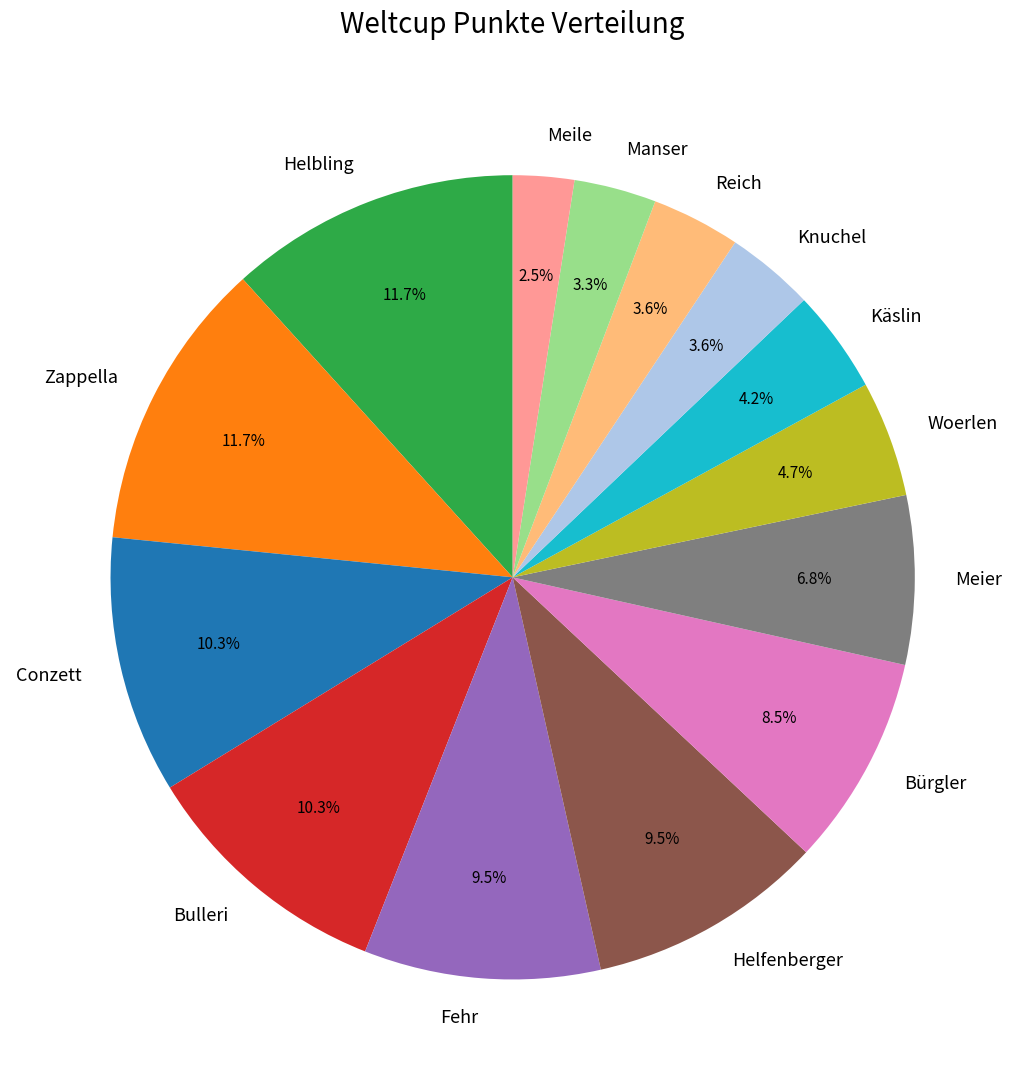

How many segments does this pie chart have?

14